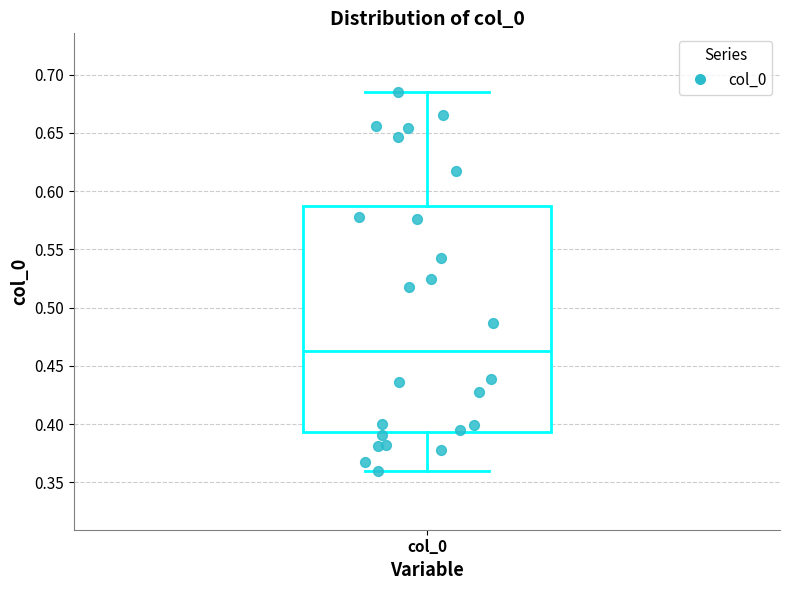

Read this box plot against the y-axis: the position of the median line, the range covered by the box, and the ends of both whiskers. The values are not printed on the chart, so give them approximately, as read against the axis.

median 0.465, box 0.395 to 0.585, whiskers 0.360 to 0.685